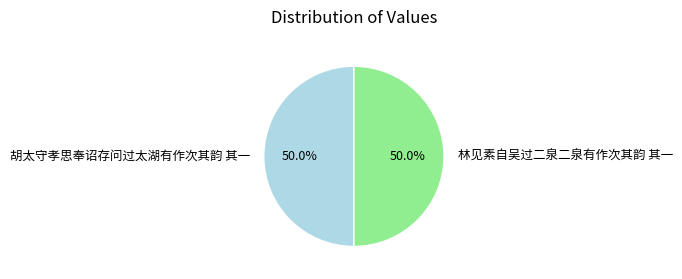

What is the ratio of the value at 胡太守孝思奉诏存问过太湖有作次其韵 其一 to the value at 林见素自吴过二泉二泉有作次其韵 其一?

1.0